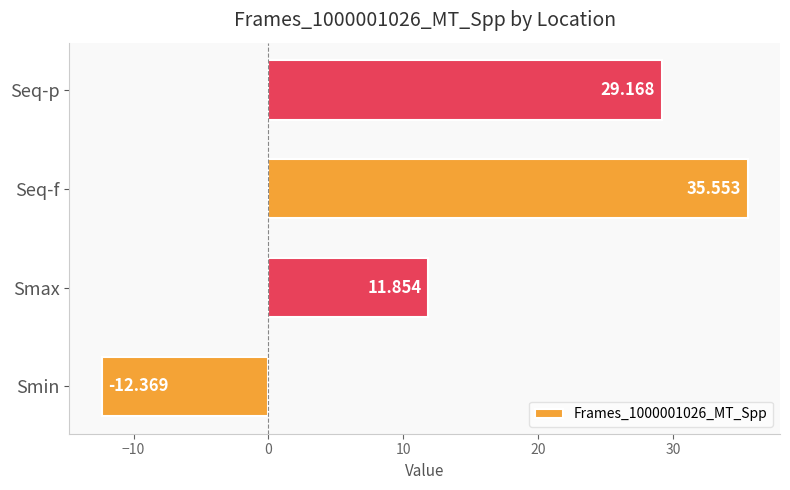

Which category has the lowest value across all series?

Smin